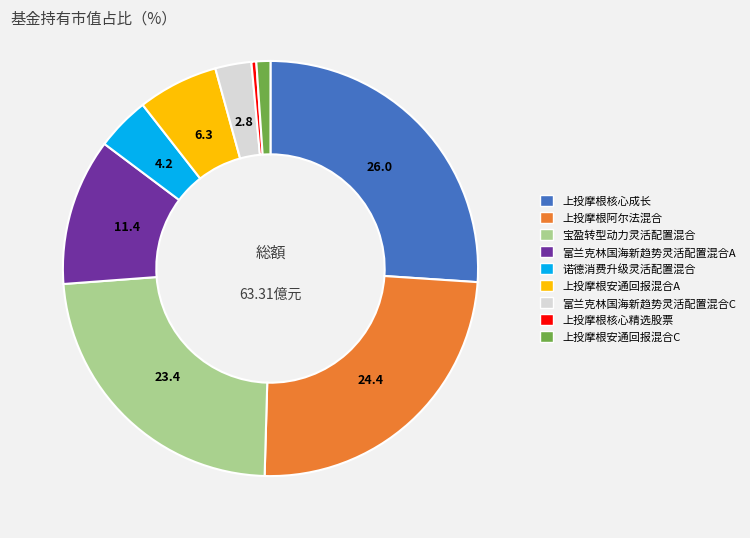

Is 上投摩根核心成长 the majority of the pie?

No